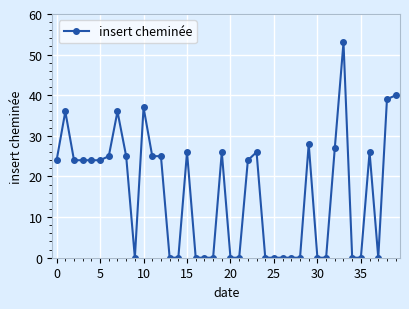

What is the average value?

16